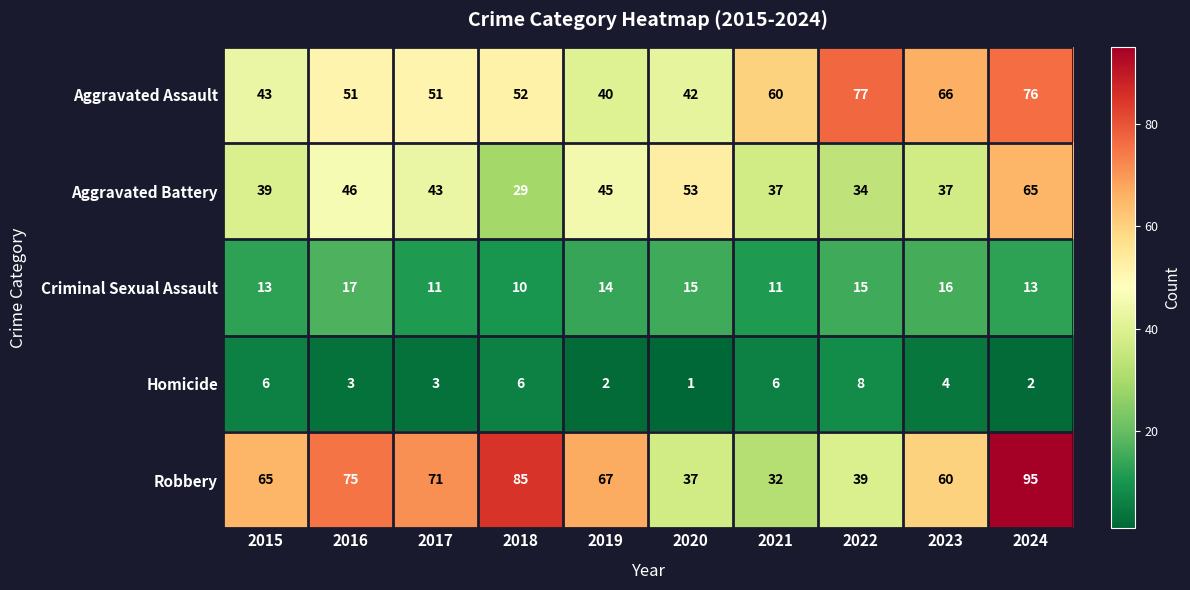

Where is Aggravated Battery nearest to the value 47?

2016